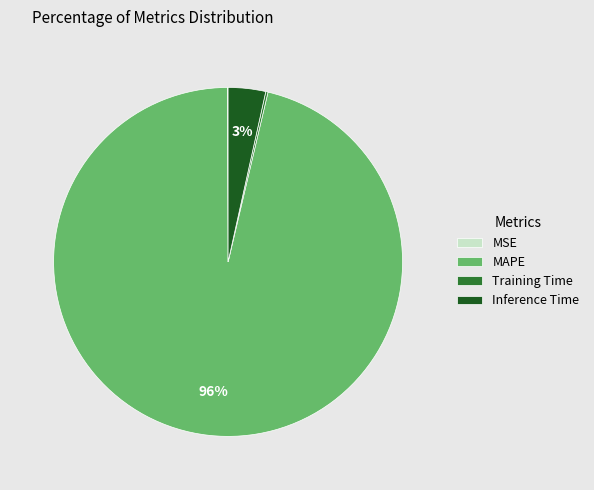

Is there any slice that represents more than half of the pie?

Yes